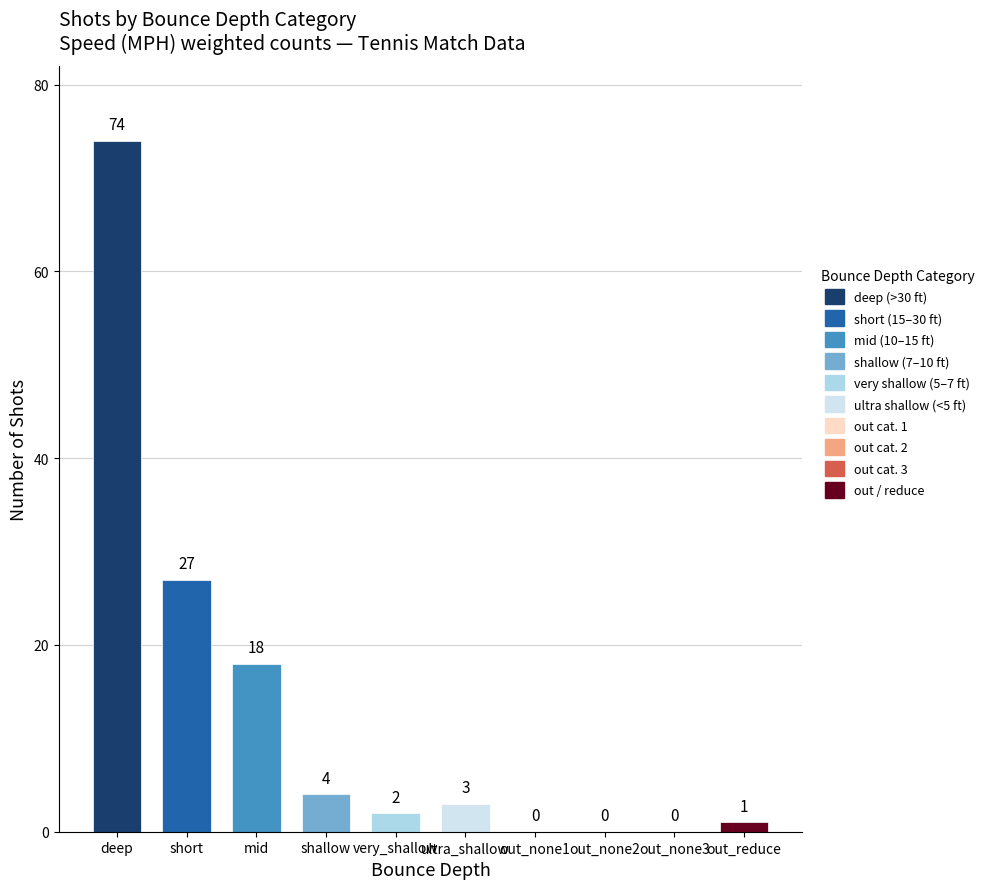

The value at deep is 51. True or false?

False